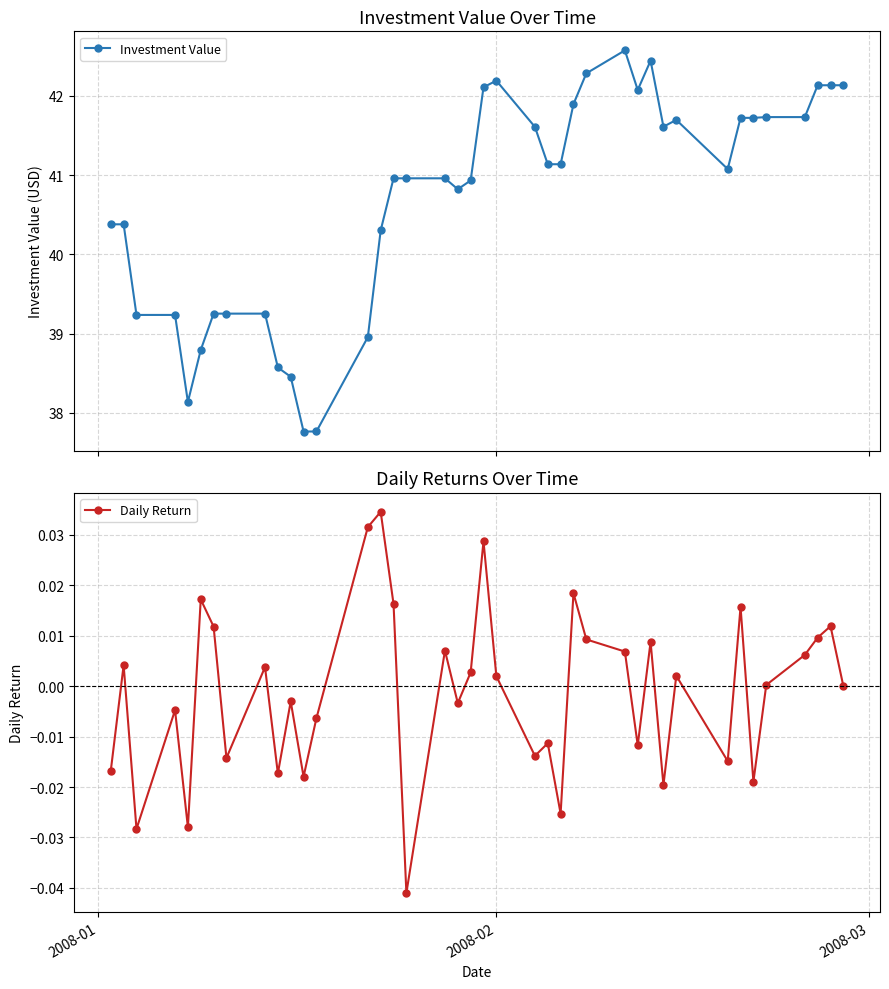

True or false: Investment Value has more than 0 interior local peaks.

True